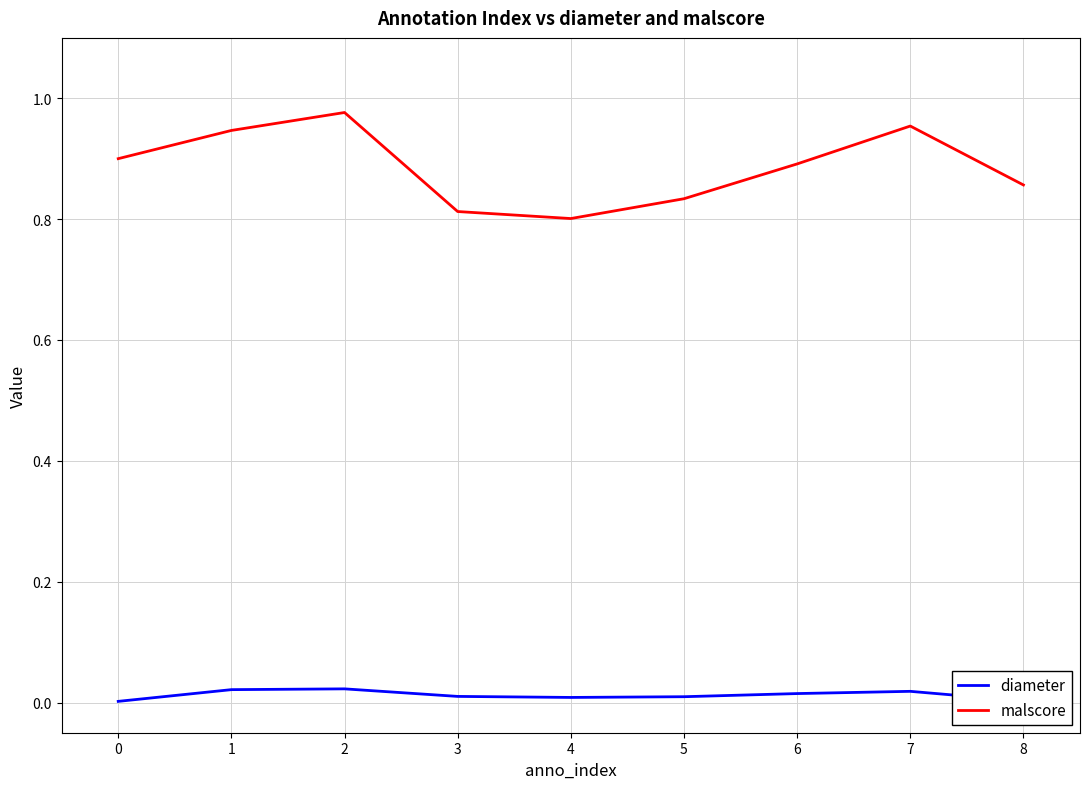

True or false: malscore and diameter cross at least once.

False